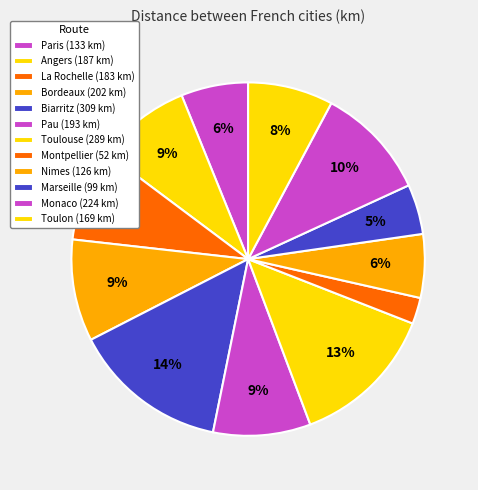

What is the ratio of the value at Nimes to the value at Bordeaux?

0.6